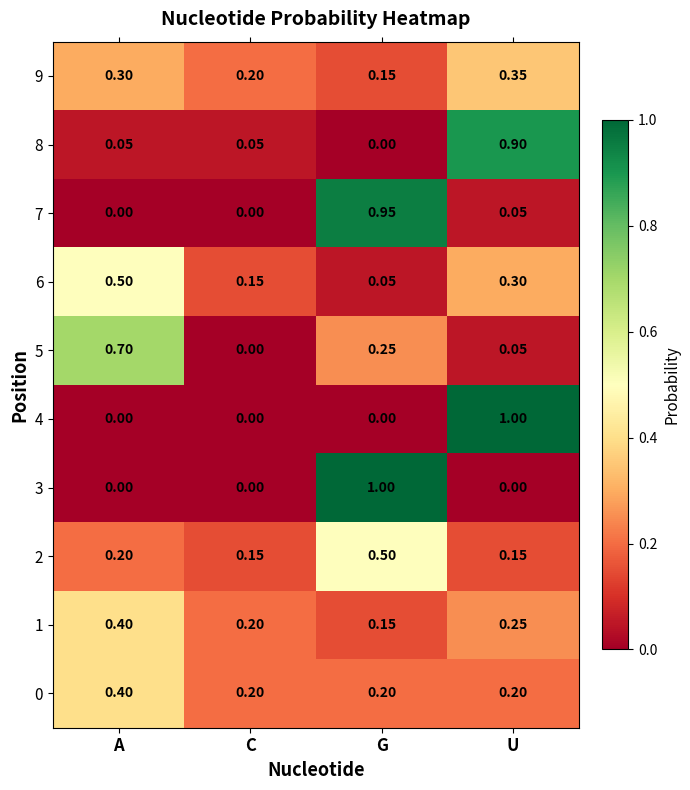

At which label is 6 closest to 0?

G